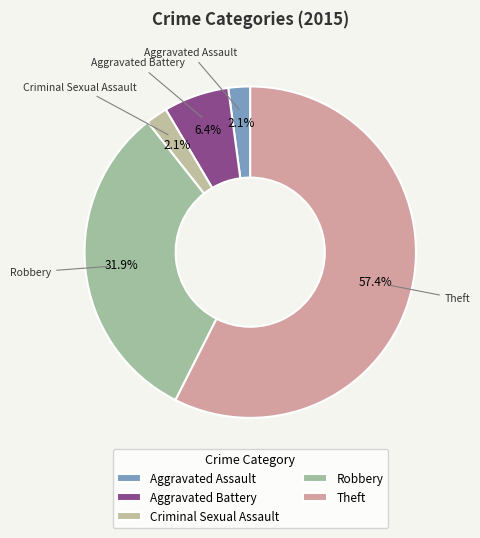

Count the number of slices in the pie.

5